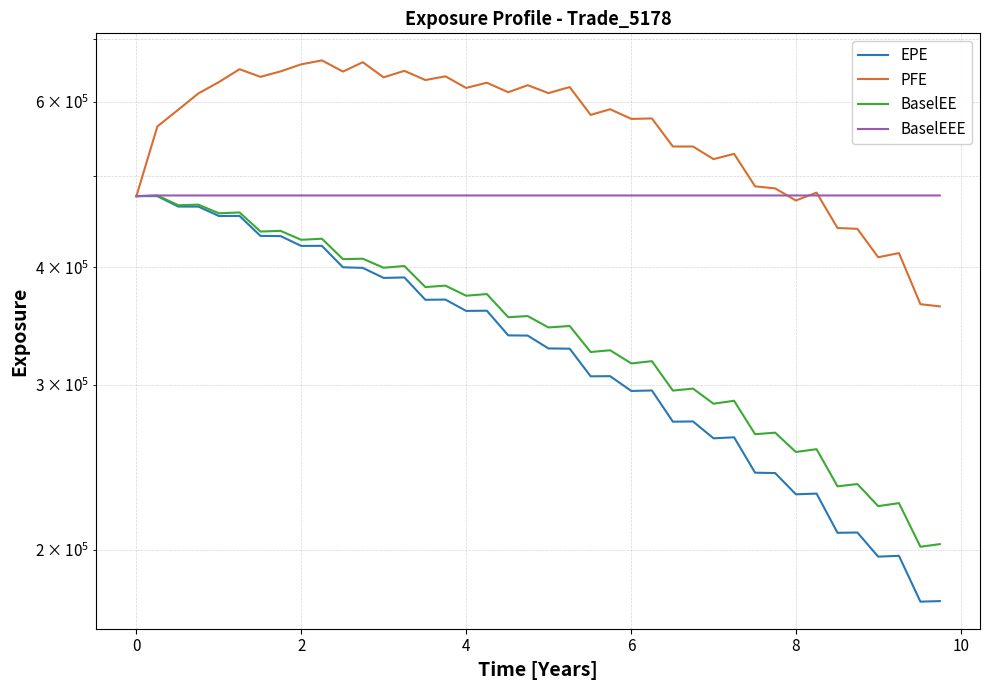

At which category does BaselEE reach its first local valley?

2